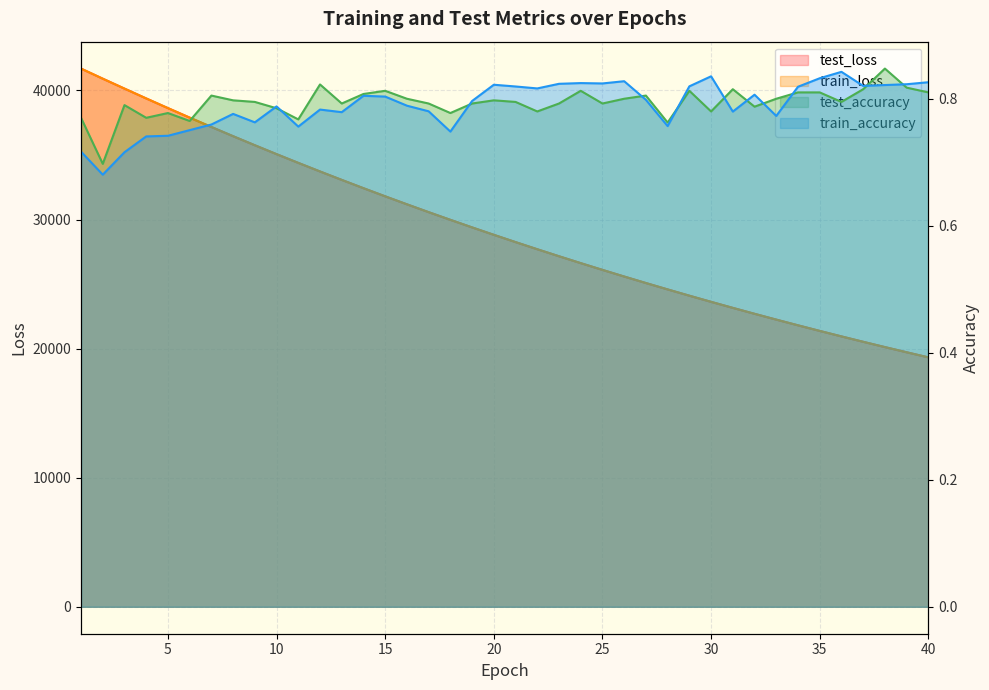

Reading left to right, transcribe all the data shown in this chart.

test_loss: 1=41693.5	2=40912.2	3=40143.4	4=39382.4	5=38633.2	6=37895.8	7=37170.3	8=36456.6	9=35755.5	10=35066.2	11=34389.3	12=33724.2	13=33071.0	14=32428.9	15=31798.8	16=31180.3	17=30572.9	18=29977.1	19=29391.5	20=28817.2	21=28253.5	22=27700.1	23=27156.7	24=26623.4	25=26100.0	26=25586.4	27=25082.3	28=24587.8	29=24101.7	30=23625.2	31=23157.8	32=22698.9	33=22248.6	34=21806.6	35=21373.1	36=20947.8	37=20530.3	38=20120.6	39=19718.8	40=19324.3
train_loss: 1=41695.0	2=40912.4	3=40144.8	4=39382.4	5=38633.3	6=37895.7	7=37170.5	8=36456.6	9=35755.6	10=35066.1	11=34389.2	12=33724.1	13=33070.9	14=32428.9	15=31798.7	16=31180.1	17=30572.6	18=29977.4	19=29391.5	20=28816.8	21=28253.1	22=27699.7	23=27156.3	24=26623.1	25=26099.8	26=25586.0	27=25082.0	28=24587.8	29=24101.5	30=23624.8	31=23157.8	32=22698.5	33=22248.7	34=21806.5	35=21372.9	36=20947.4	37=20530.2	38=20120.5	39=19718.6	40=19324.1
test_accuracy: 1=0.8	2=0.7	3=0.8	4=0.8	5=0.8	6=0.8	7=0.8	8=0.8	9=0.8	10=0.8	11=0.8	12=0.8	13=0.8	14=0.8	15=0.8	16=0.8	17=0.8	18=0.8	19=0.8	20=0.8	21=0.8	22=0.8	23=0.8	24=0.8	25=0.8	26=0.8	27=0.8	28=0.8	29=0.8	30=0.8	31=0.8	32=0.8	33=0.8	34=0.8	35=0.8	36=0.8	37=0.8	38=0.8	39=0.8	40=0.8
train_accuracy: 1=0.7	2=0.7	3=0.7	4=0.7	5=0.7	6=0.8	7=0.8	8=0.8	9=0.8	10=0.8	11=0.8	12=0.8	13=0.8	14=0.8	15=0.8	16=0.8	17=0.8	18=0.7	19=0.8	20=0.8	21=0.8	22=0.8	23=0.8	24=0.8	25=0.8	26=0.8	27=0.8	28=0.8	29=0.8	30=0.8	31=0.8	32=0.8	33=0.8	34=0.8	35=0.8	36=0.8	37=0.8	38=0.8	39=0.8	40=0.8